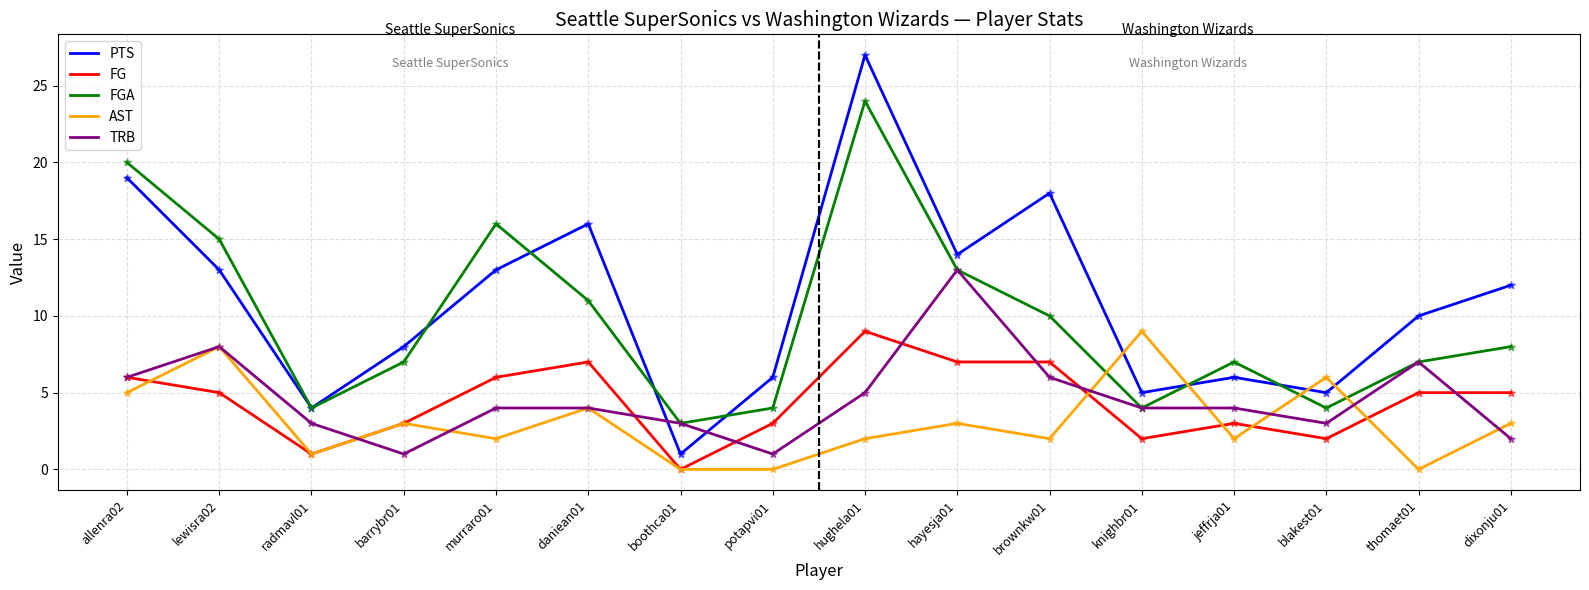

Is the value of FGA at knighbr01 greater than the value of AST at dixonju01?

Yes